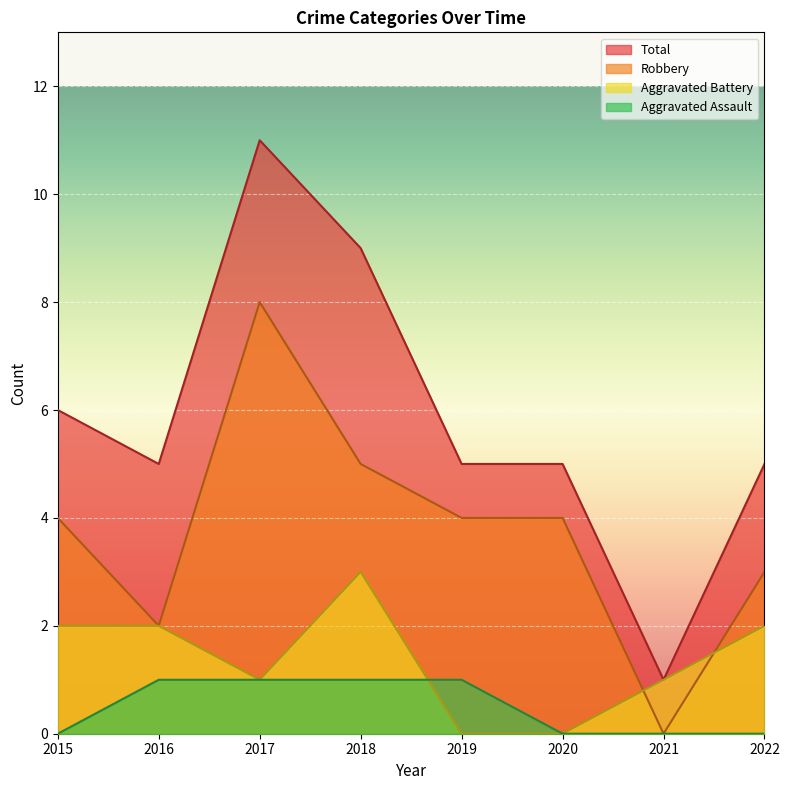

Is the value of Aggravated Assault at 2019 greater than the value of Robbery at 2017?

No